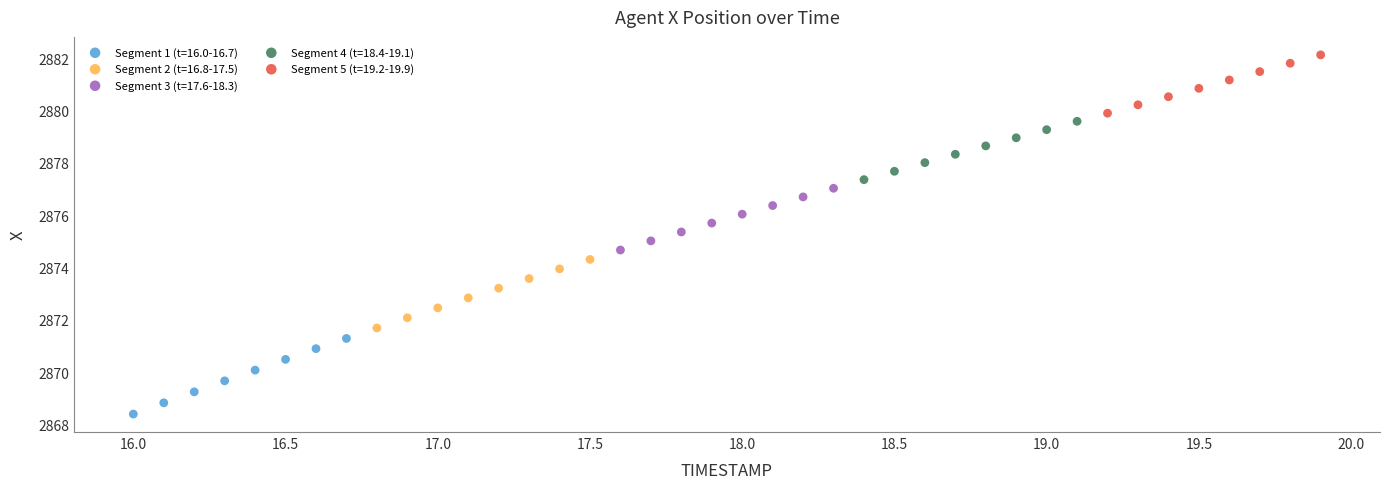

Which series contains the lowest Y value?

Segment 1 (t=16.0-16.7)